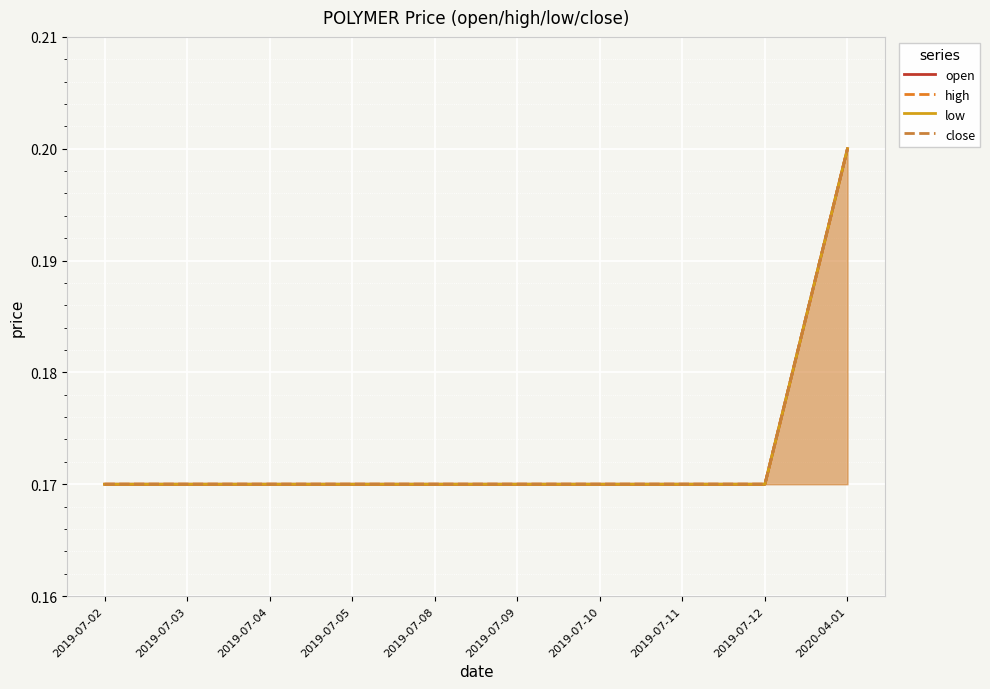

True or false: low has more than 2 interior local peaks.

False